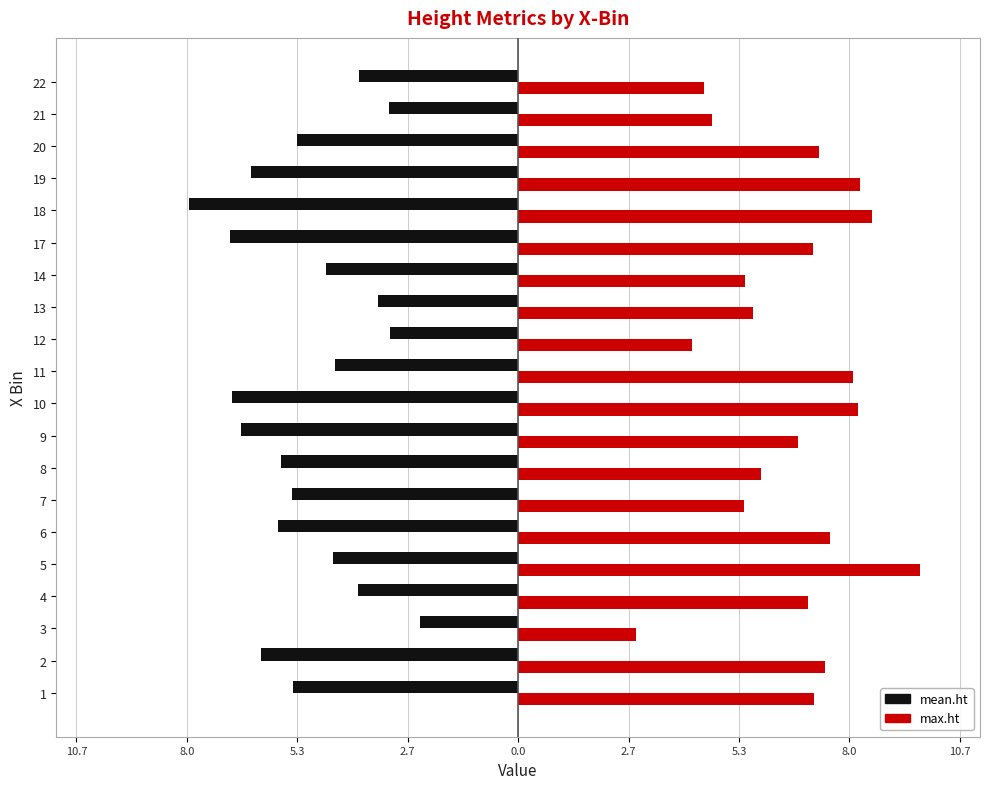

What are all the series names shown in the legend?

mean.ht, max.ht